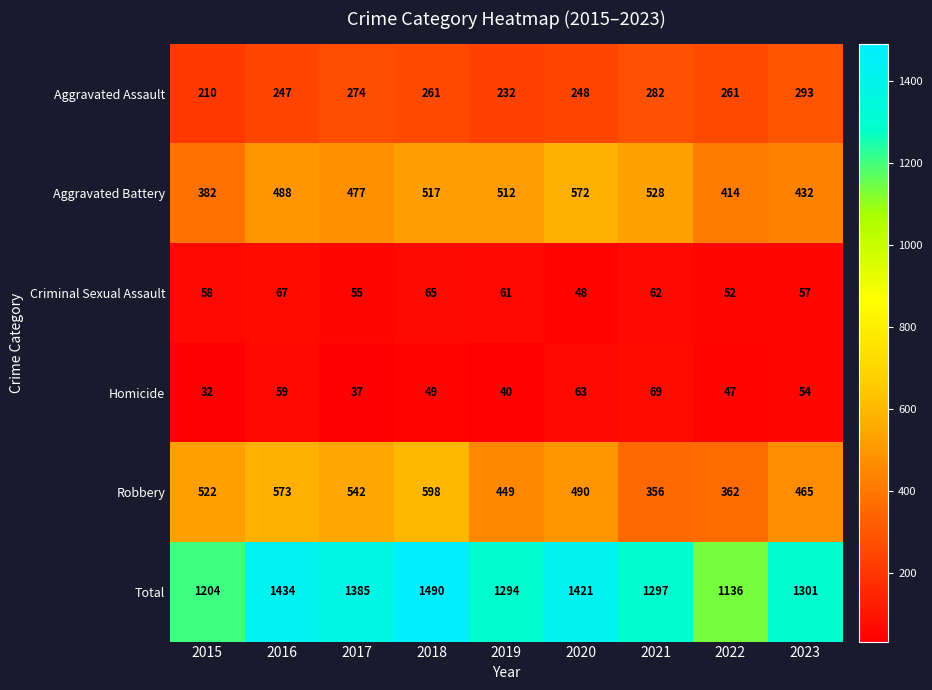

What is the greatest value displayed?

1490